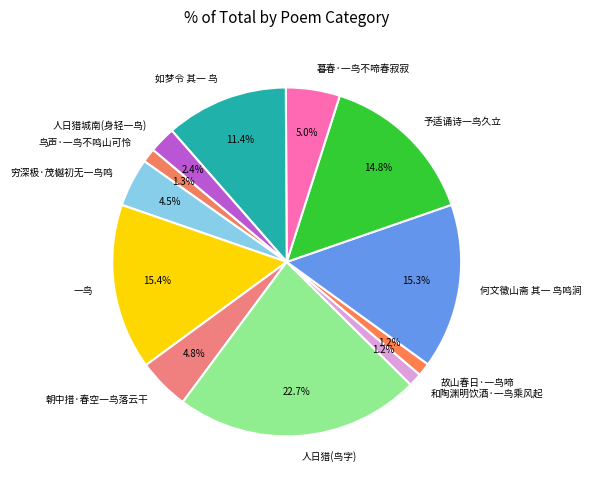

To the nearest percent, what portion does 和陶渊明饮酒·一鸟乘风起 represent?

1%